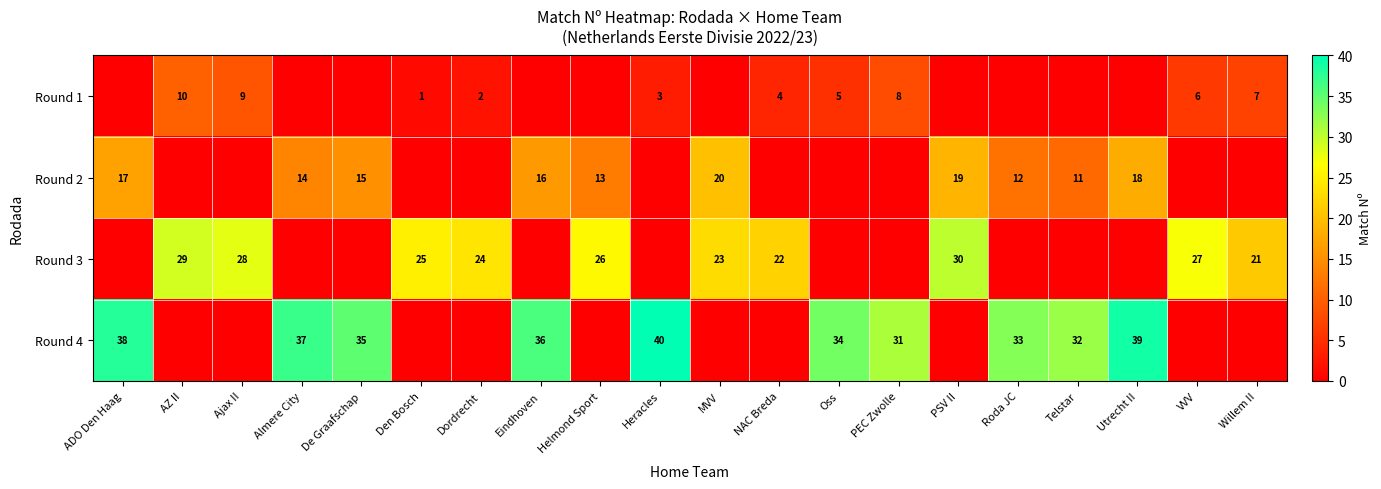

True or false: Round 3 has a value of 22 at NAC Breda.

True